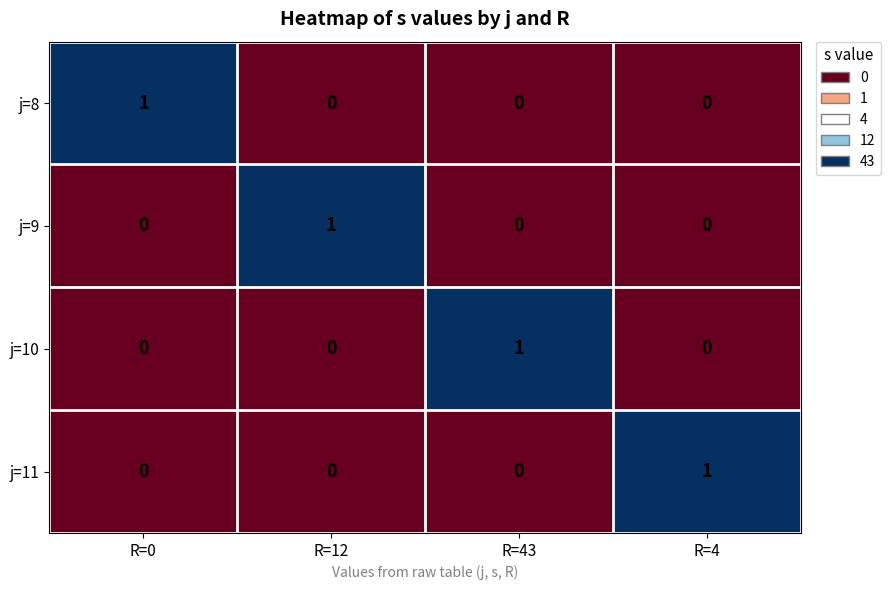

Count the j=8 values in the range 0 to 1.

4